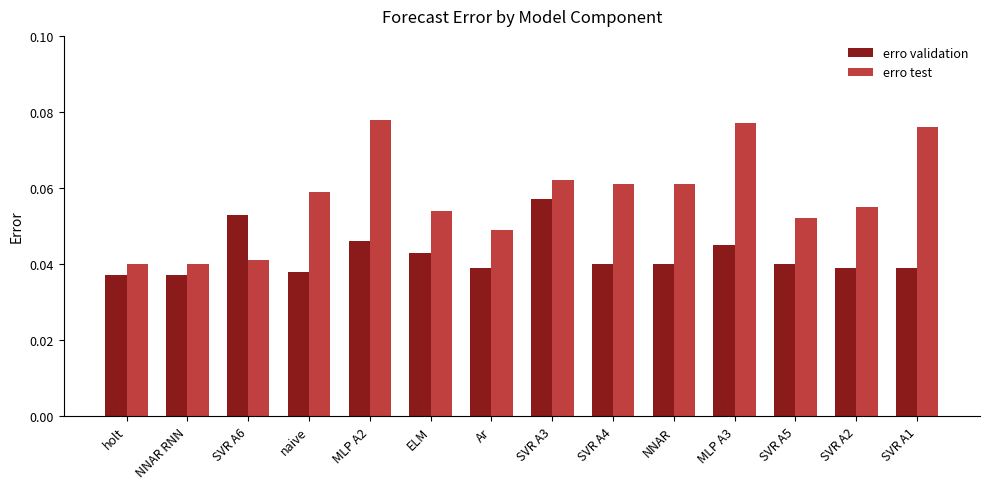

Which series changed the most between SVR A6 and SVR A3?

erro test